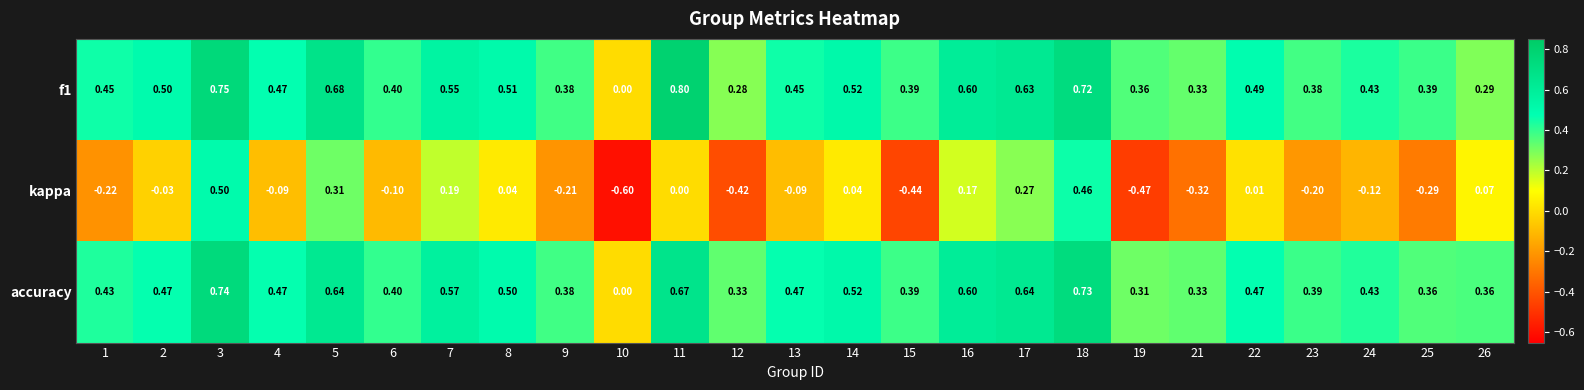

Which series has the widest spread of values?

kappa